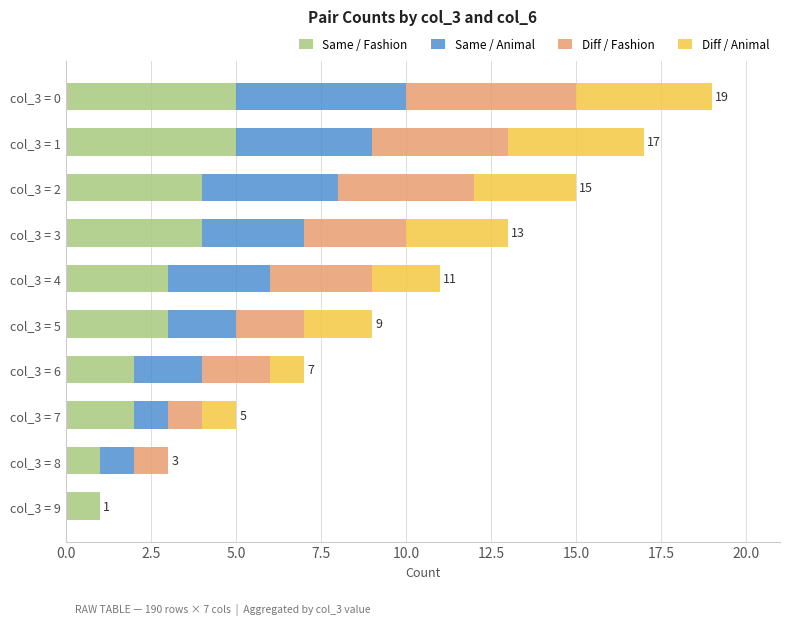

The value of Same / Fashion at col_3 = 2 is 4. True or false?

True